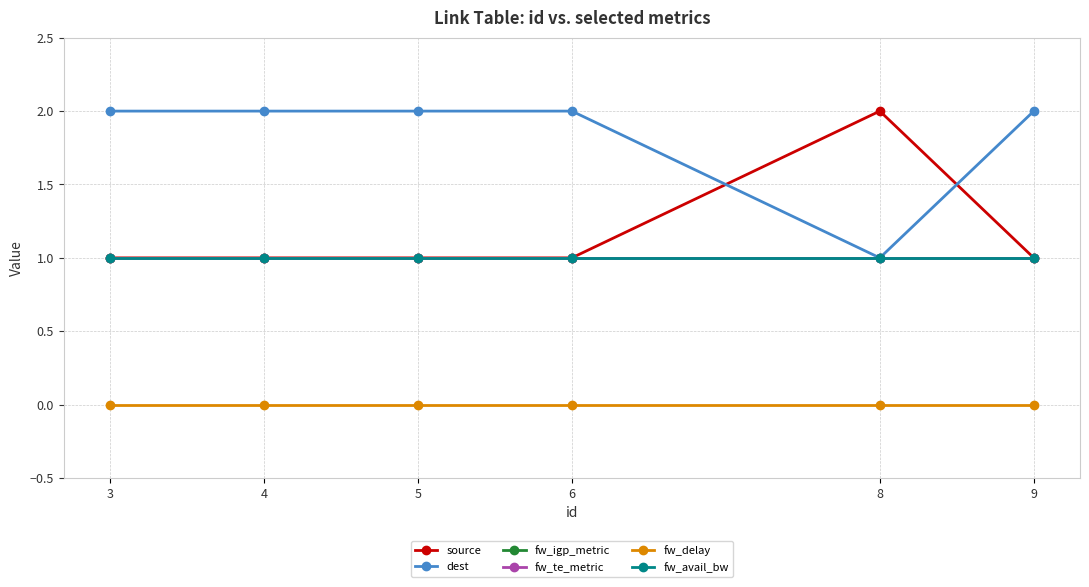

What is the value of the source point at the 2nd from the left?

1